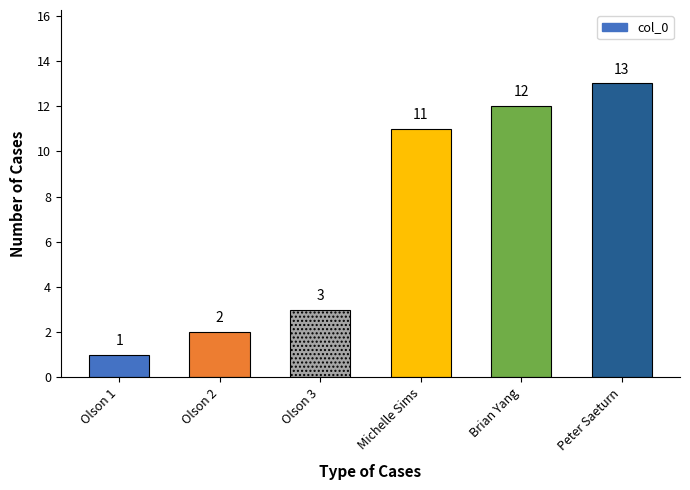

List the labels in order of value, largest first.

Peter Saeturn, Brian Yang, Michelle Sims, Olson 3, Olson 2, Olson 1